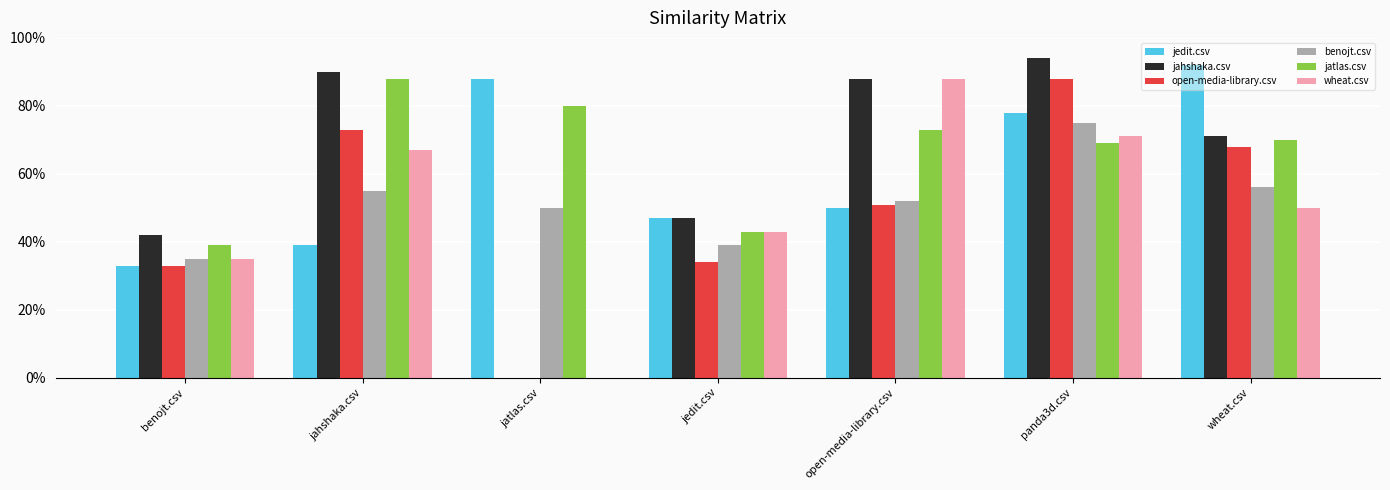

Between jahshaka.csv and panda3d.csv, which series saw the biggest shift?

jedit.csv